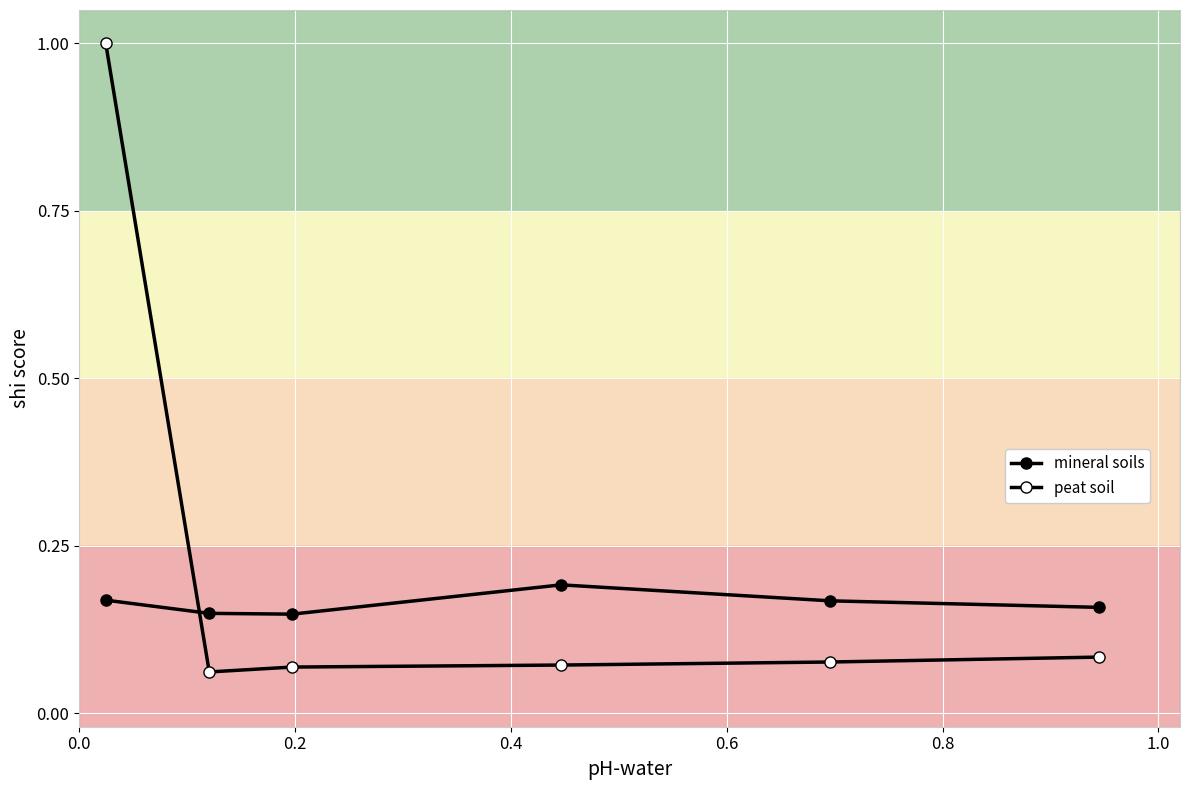

Does the chart have visible grid lines?

Yes